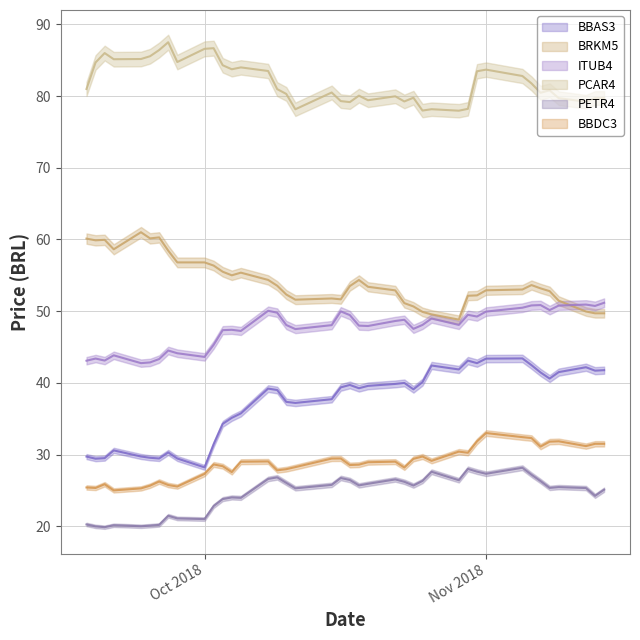

At which category is the sum across all series the highest?

2018-11-05